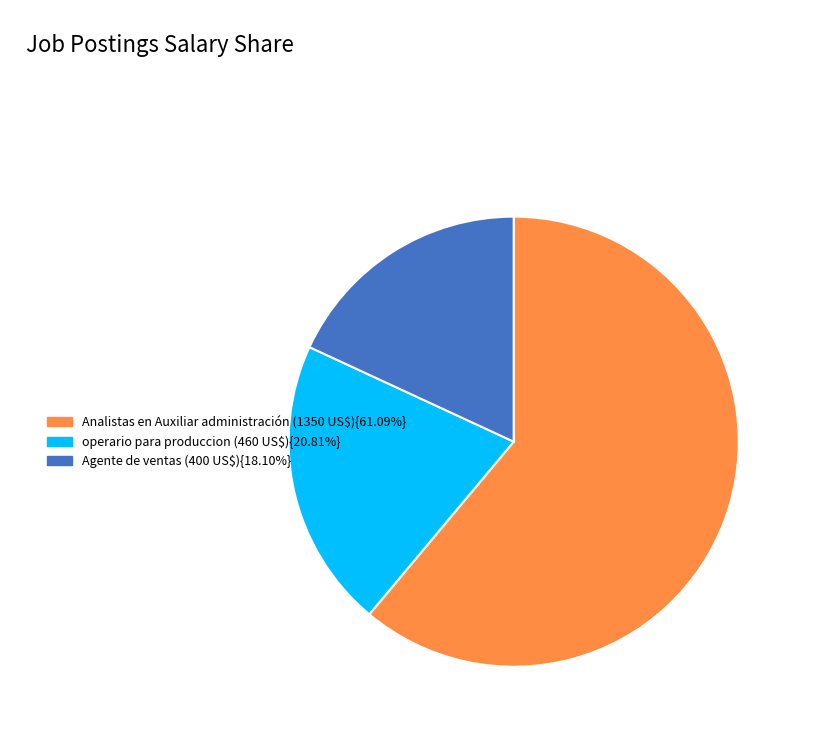

Does any single category account for the majority?

Yes